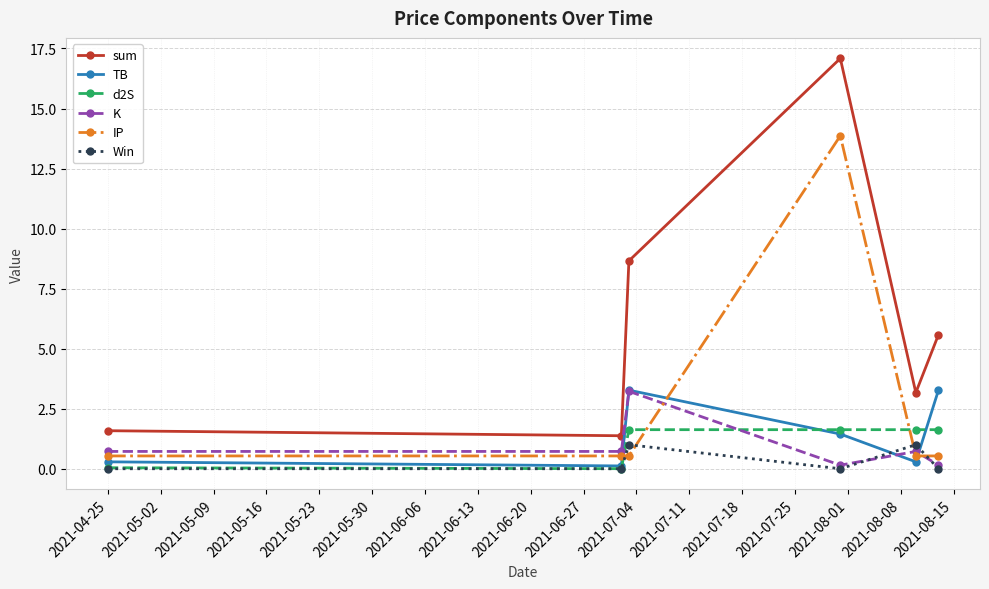

True or false: Win has more than 0 points higher than both neighbors.

True